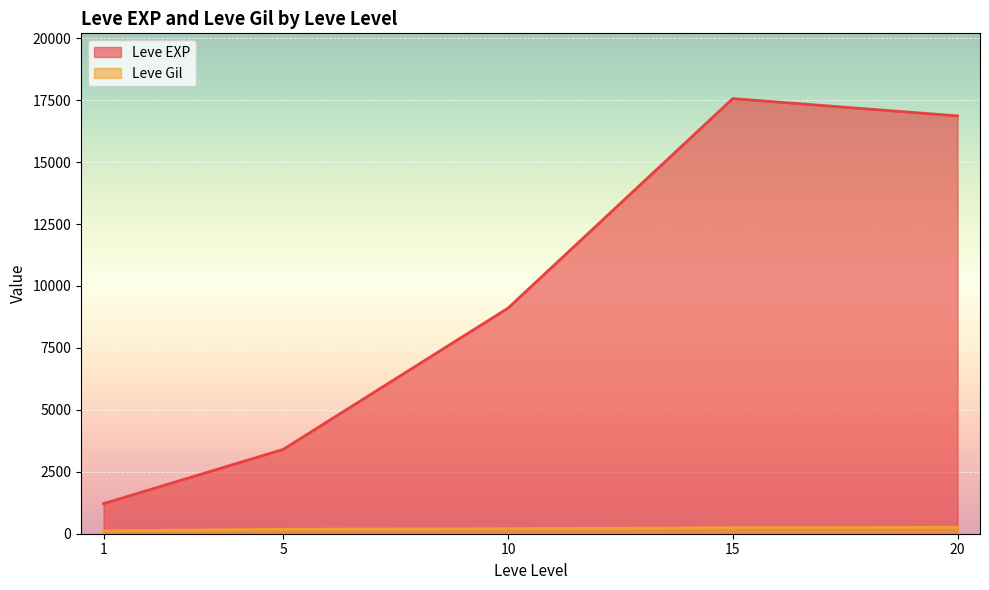

Which series has the largest total across all categories?

Leve EXP